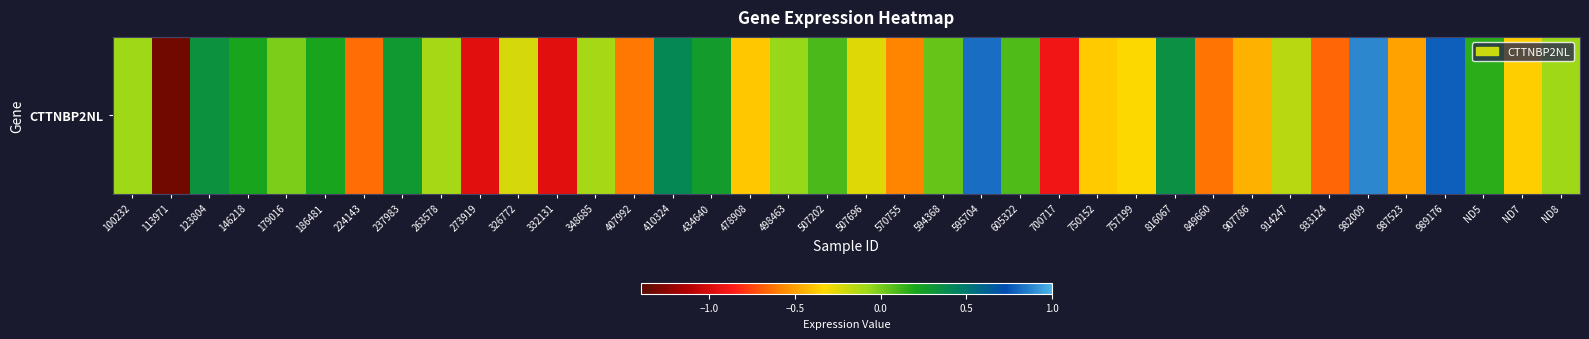

Reading left to right, what are all the values shown in this chart?

100232=-0.1	113971=-1.3	123804=0.3	146218=0.2	179016=-0.0	186481=0.2	224143=-0.6	237983=0.3	263578=-0.1	273919=-1.0	326772=-0.2	332131=-1.0	348685=-0.1	407992=-0.6	410324=0.4	434640=0.3	478908=-0.4	498463=-0.1	507202=0.1	507696=-0.3	570755=-0.6	594368=0.0	595704=0.8	605322=0.1	700717=-0.9	750152=-0.4	757199=-0.3	816067=0.4	849660=-0.6	907786=-0.4	914247=-0.1	933124=-0.7	982009=0.9	987523=-0.5	989176=0.8	ND5=0.2	ND7=-0.4	ND8=-0.1